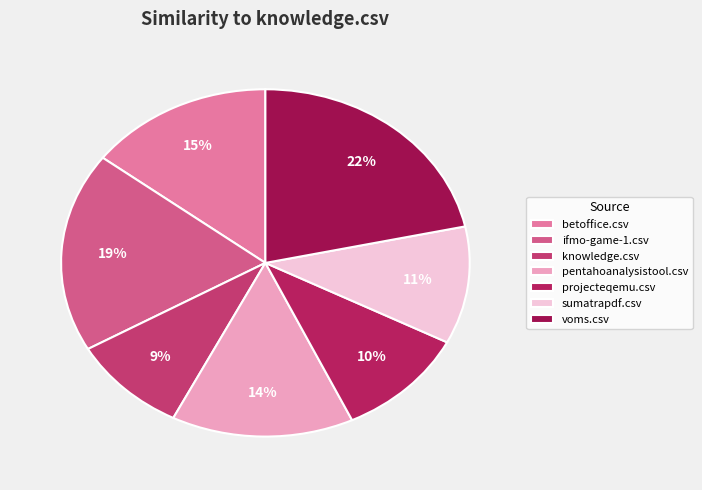

Which has a higher value, projecteqemu.csv or betoffice.csv?

betoffice.csv